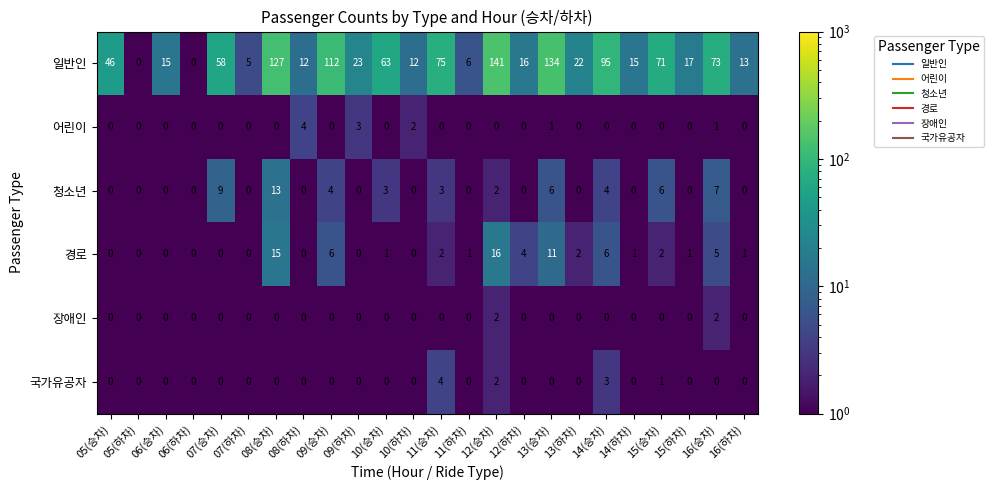

What is the sum of all 국가유공자 values?

10